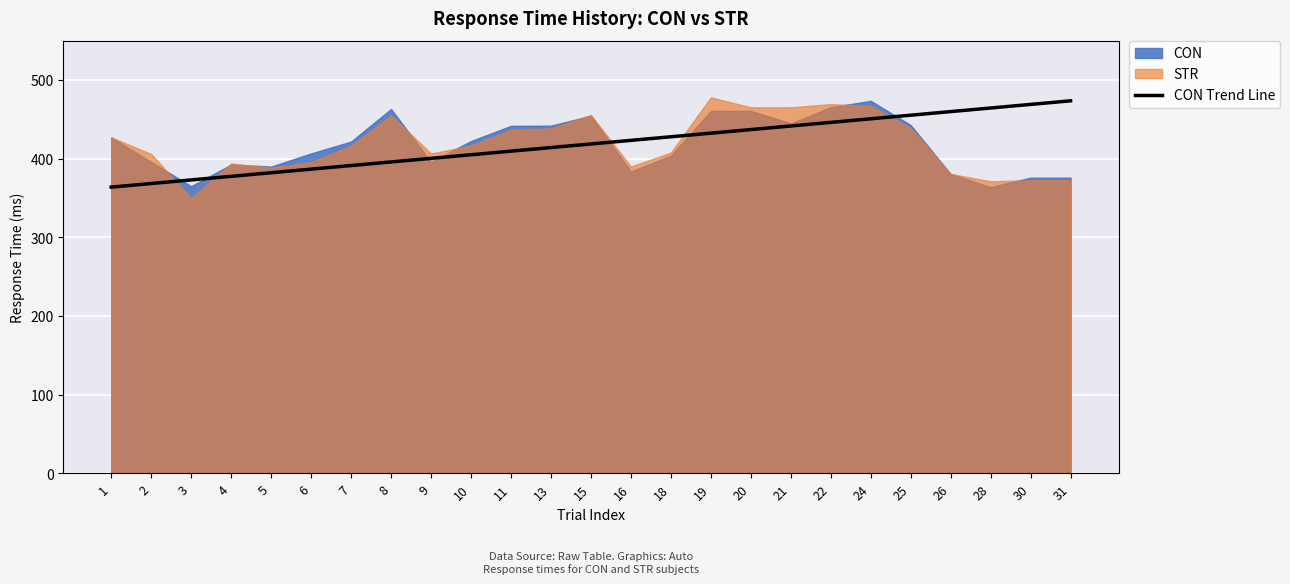

What value does the data have at 4?

377.7